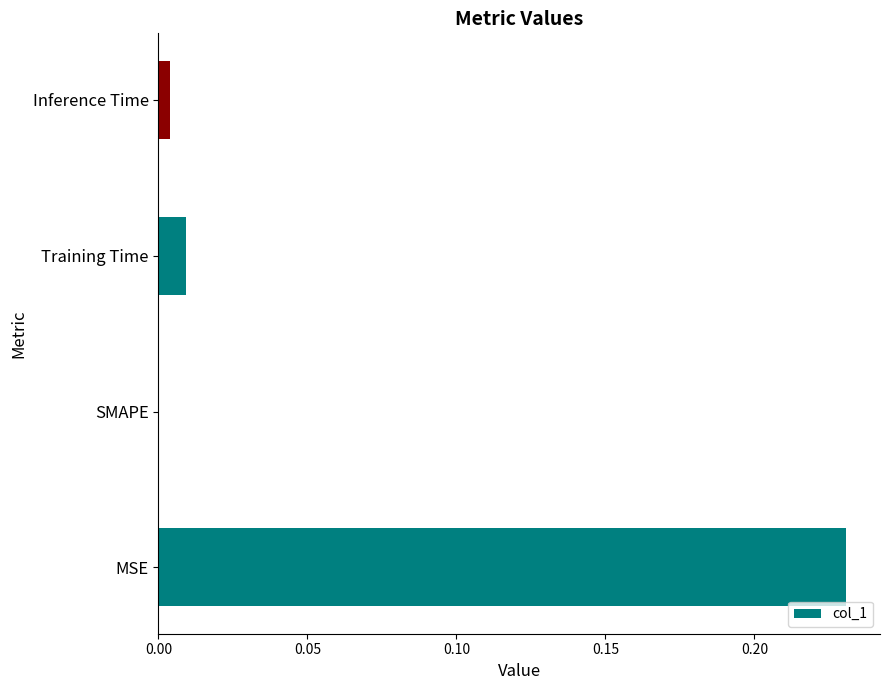

True or false: the data shows 0.0 at SMAPE.

True